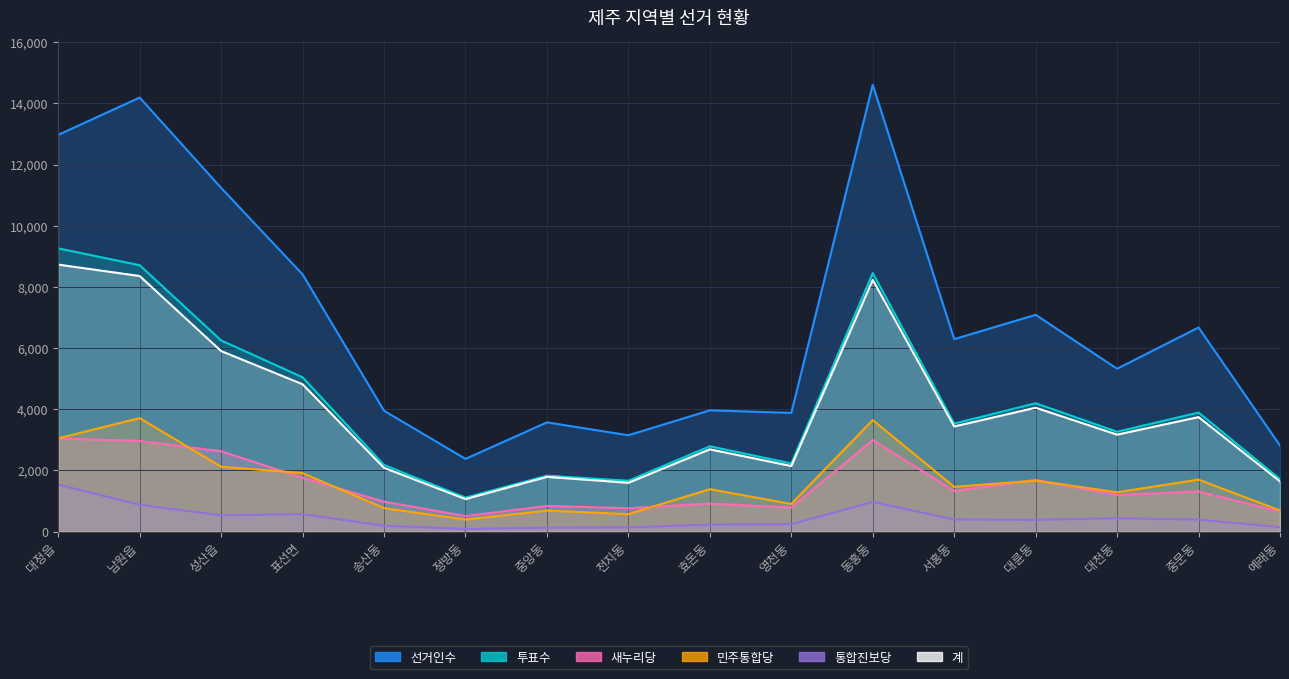

Where is the first local minimum for 계?

정방동